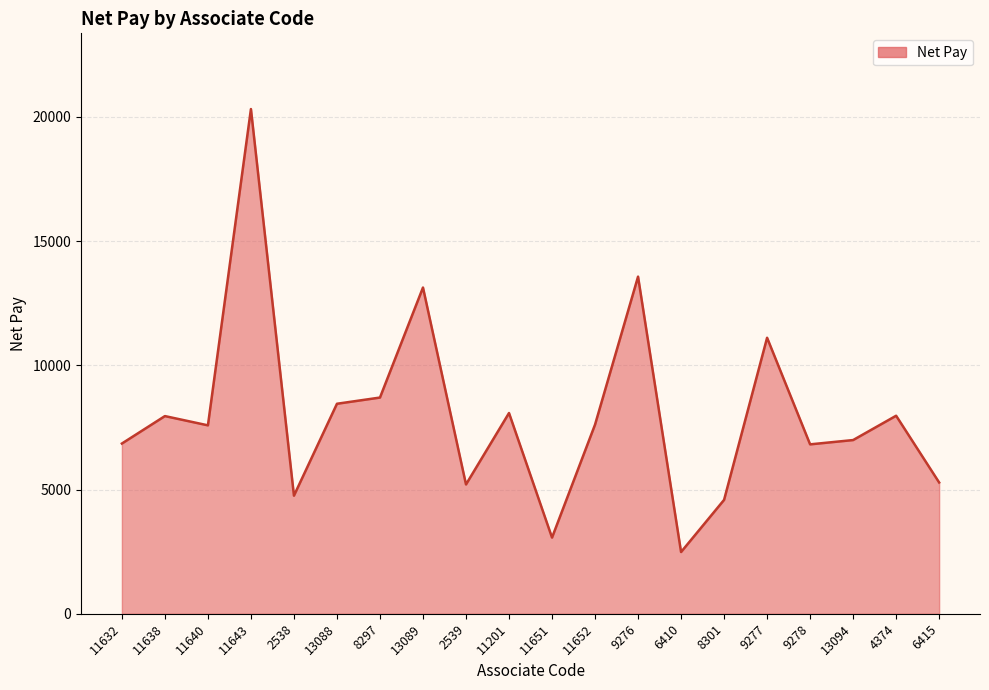

At which label is the value closest to 11401?

9277